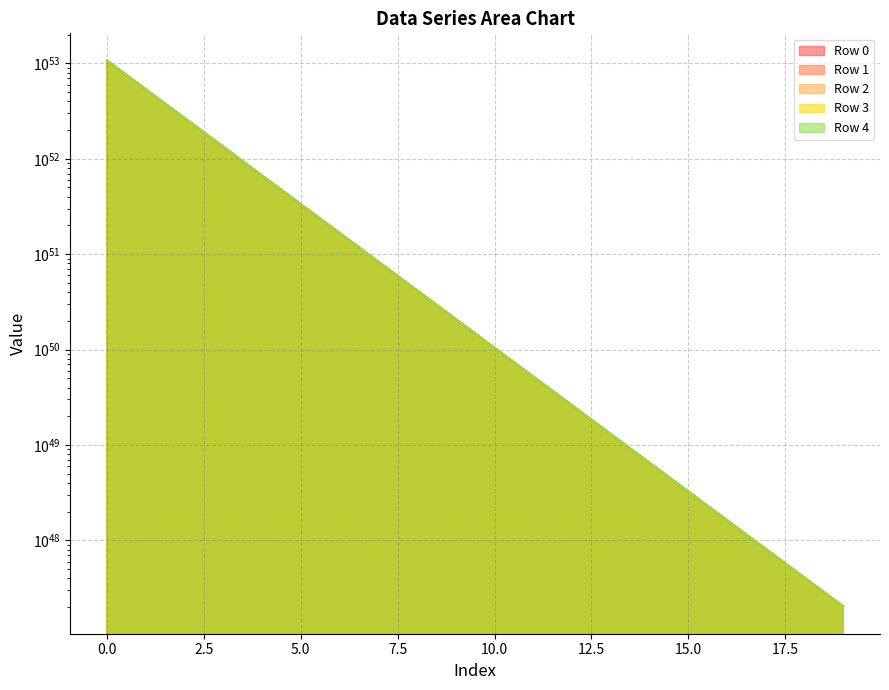

True or false: Row 3 and Row 1 cross at least once.

False